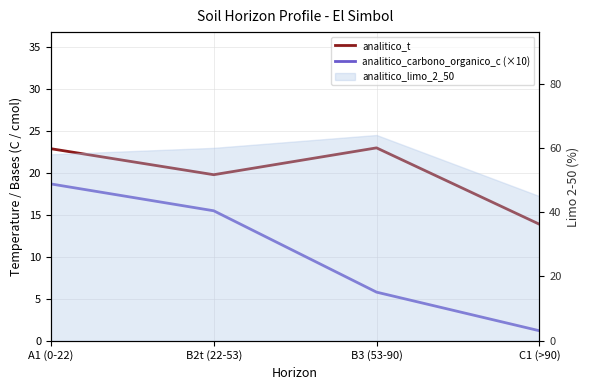

True or false: analitico_t and analitico_carbono_organico_c (×10) cross at least once.

False